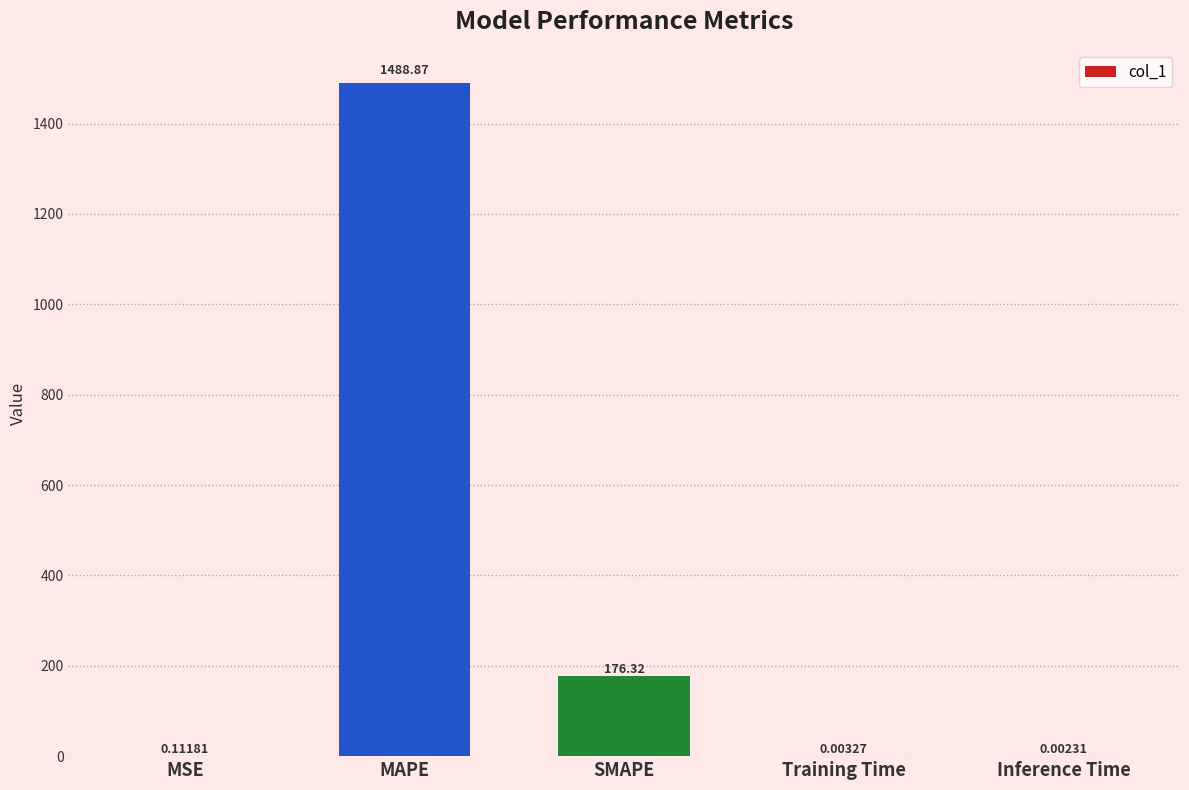

Which label corresponds to the largest value in the chart?

MAPE